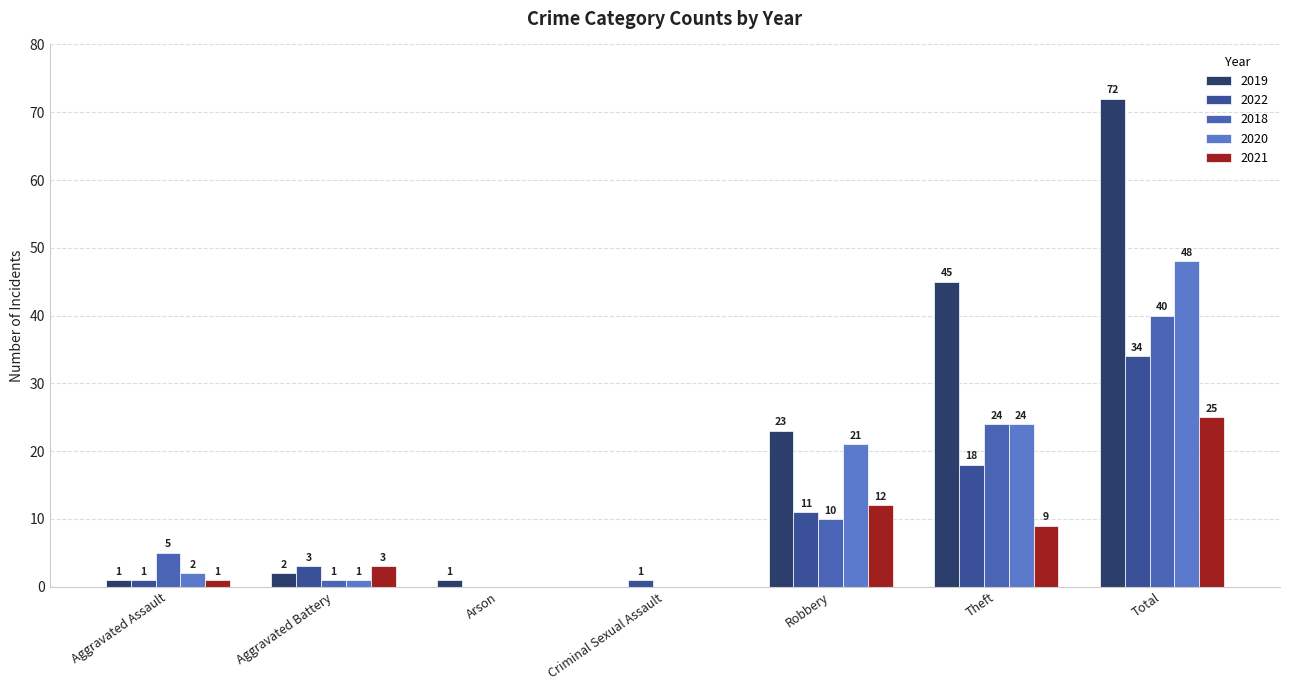

How many positive values does the 2021 series have?

5